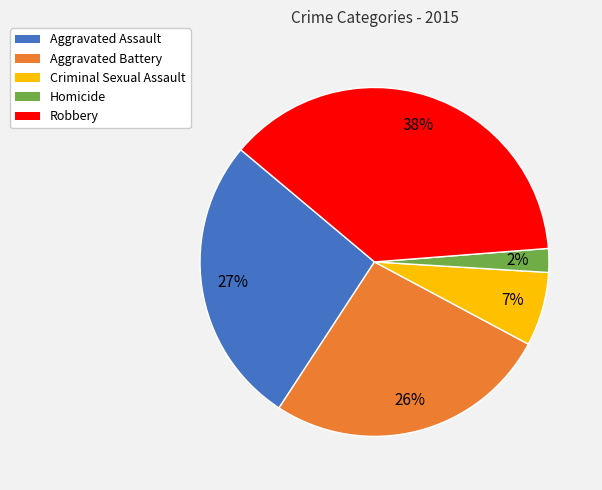

What is the ratio of the value at Homicide to the value at Criminal Sexual Assault?

0.3